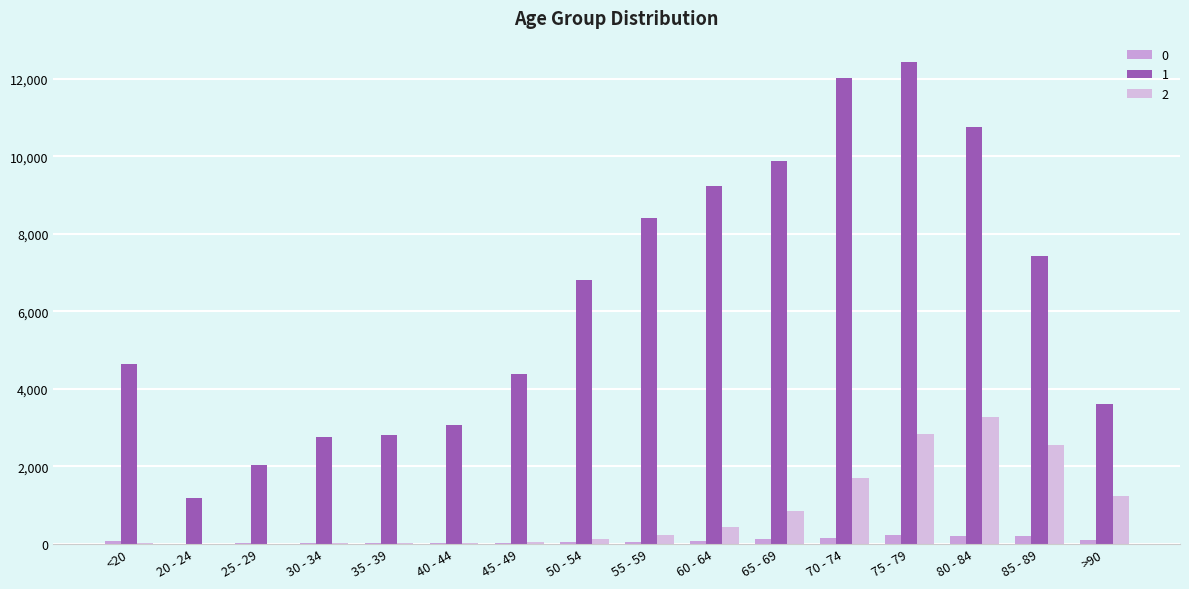

Does the chart contain stacked bars?

No